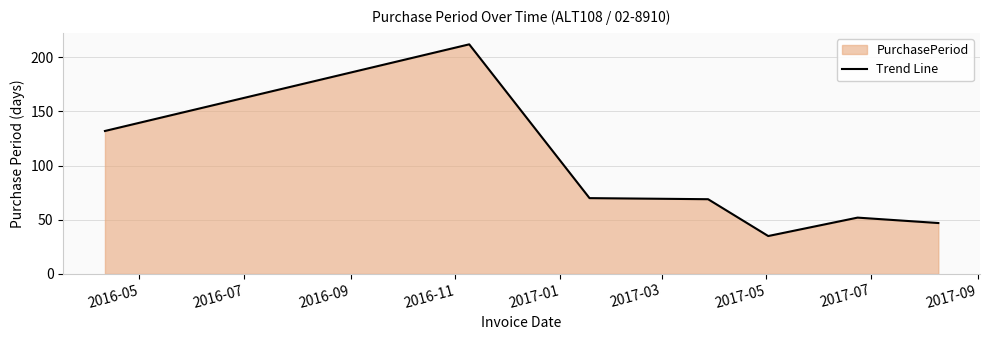

What is the average value?

88